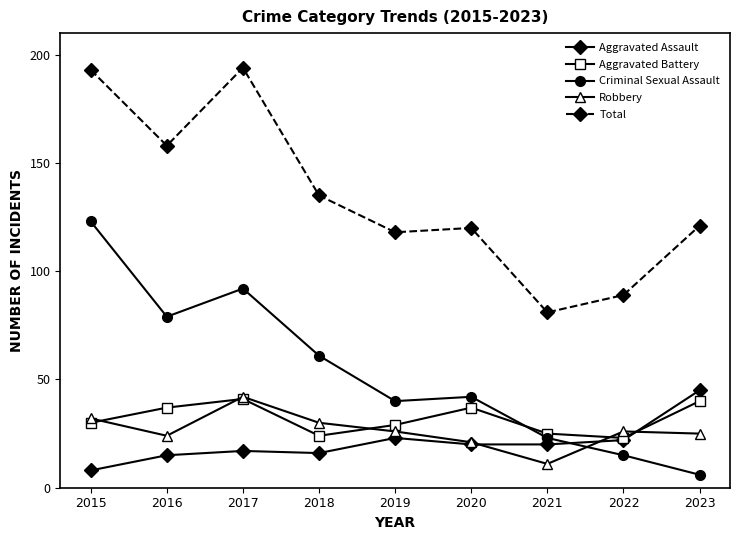

Read the Robbery value at 2022, to the nearest 5.

25